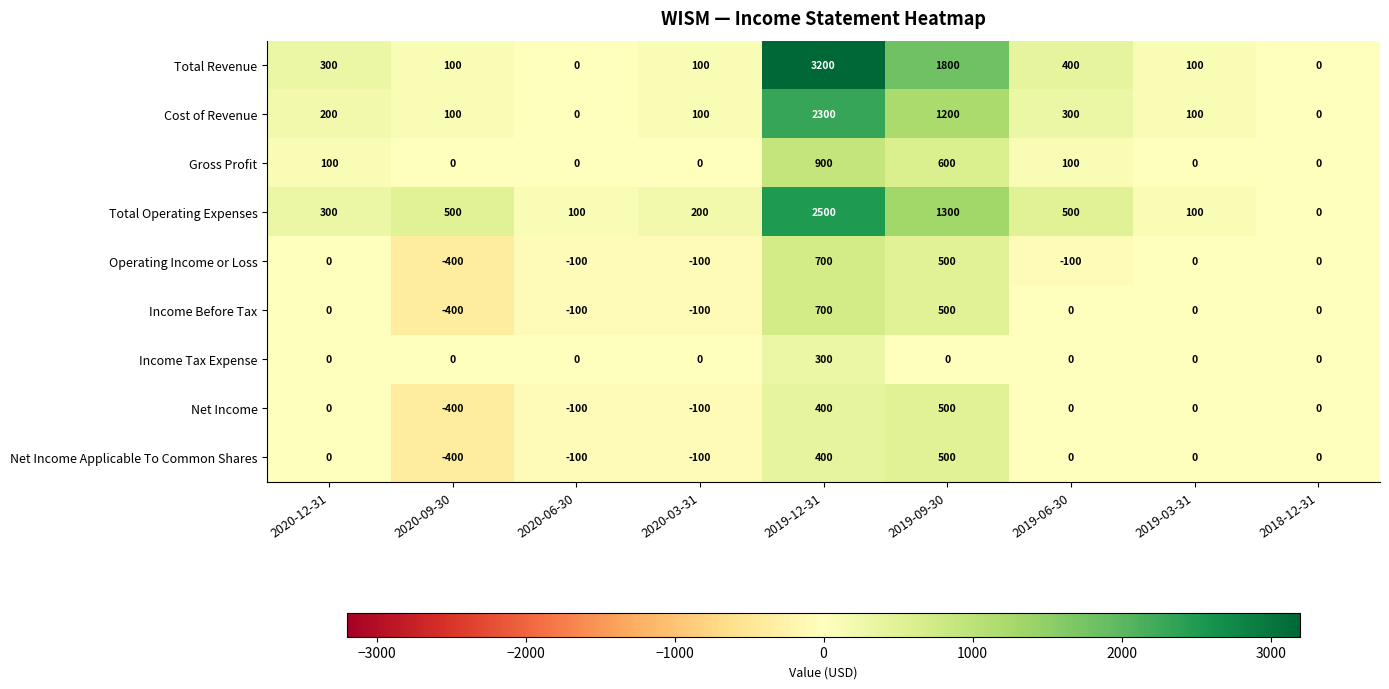

Between 2020-03-31 and 2019-12-31, which series saw the biggest shift?

Total Revenue